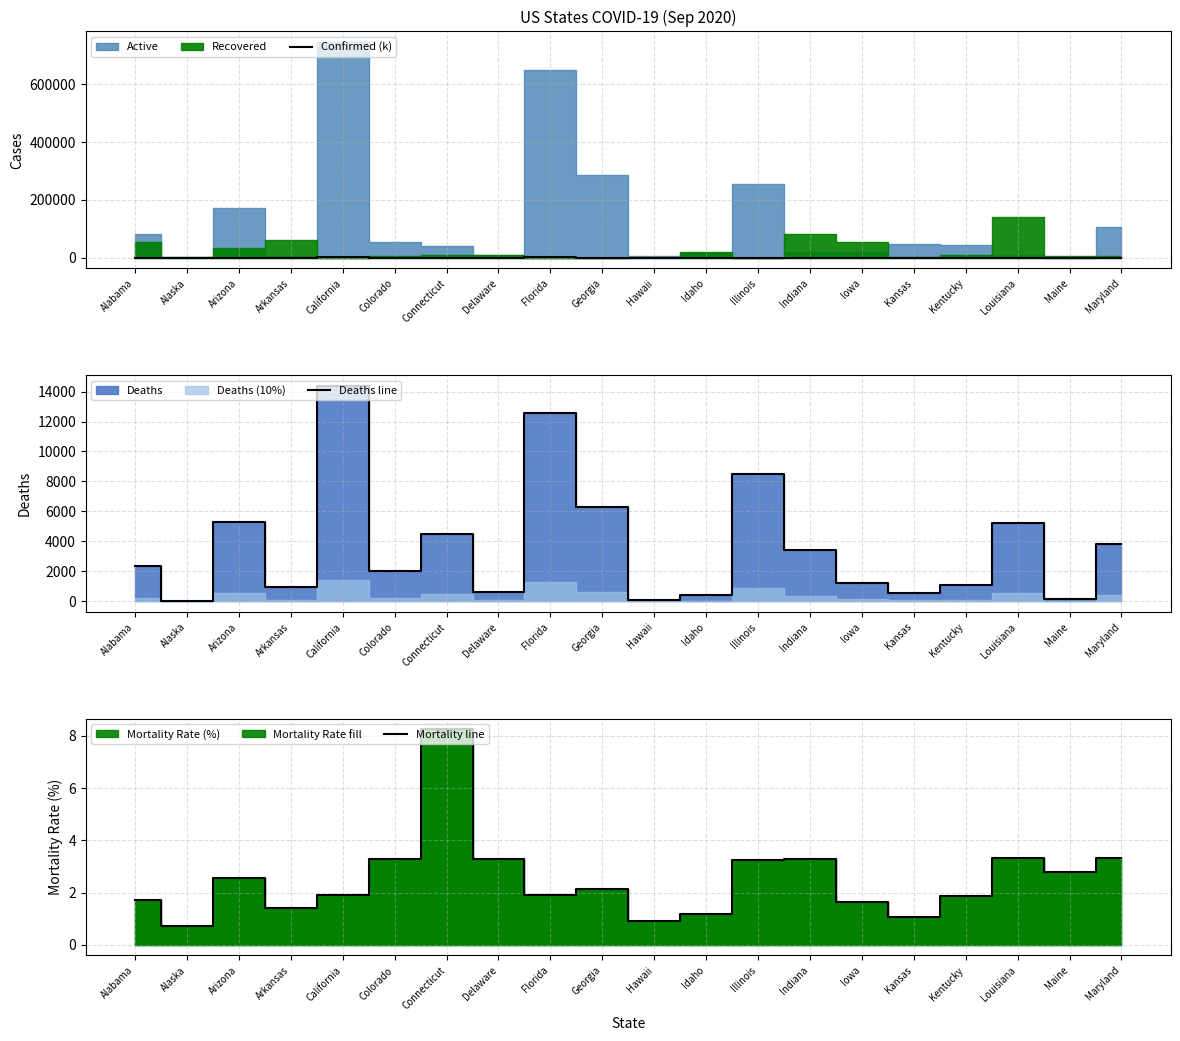

The Mortality line series shows 3.3 at Indiana. True or false?

True